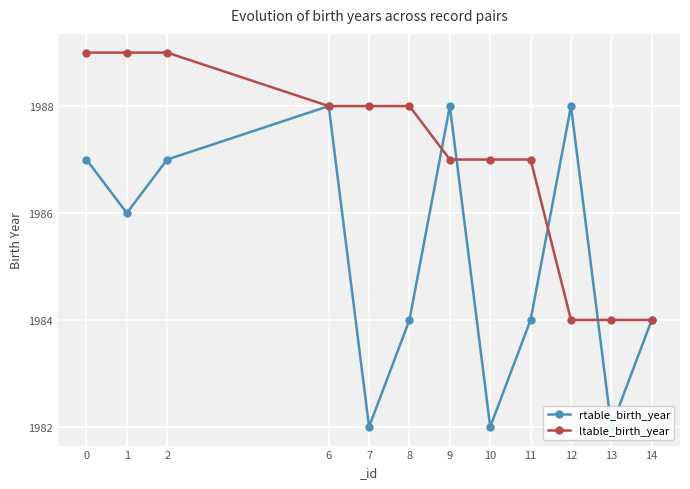

Reading right to left, extract all data points from this chart.

rtable_birth_year: 14=1984	13=1982	12=1988	11=1984	10=1982	9=1988	8=1984	7=1982	6=1988	2=1987	1=1986	0=1987
ltable_birth_year: 14=1984	13=1984	12=1984	11=1987	10=1987	9=1987	8=1988	7=1988	6=1988	2=1989	1=1989	0=1989